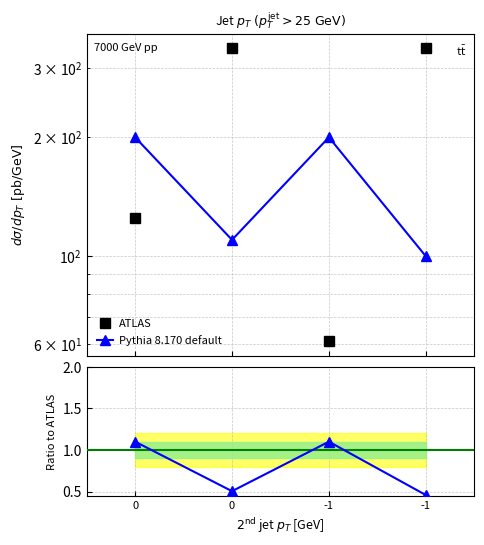

What is the sum of all ATLAS values?

858.0